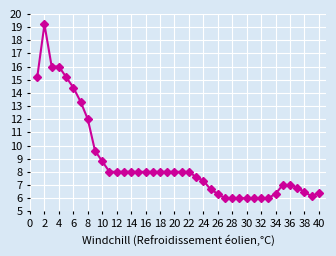

How many series are shown in this chart?

1